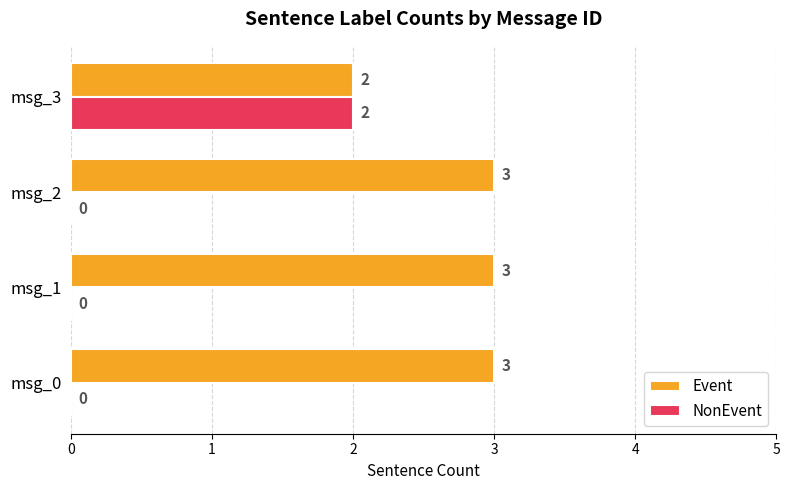

What is the sum of the Event values at msg_3 and msg_2?

5